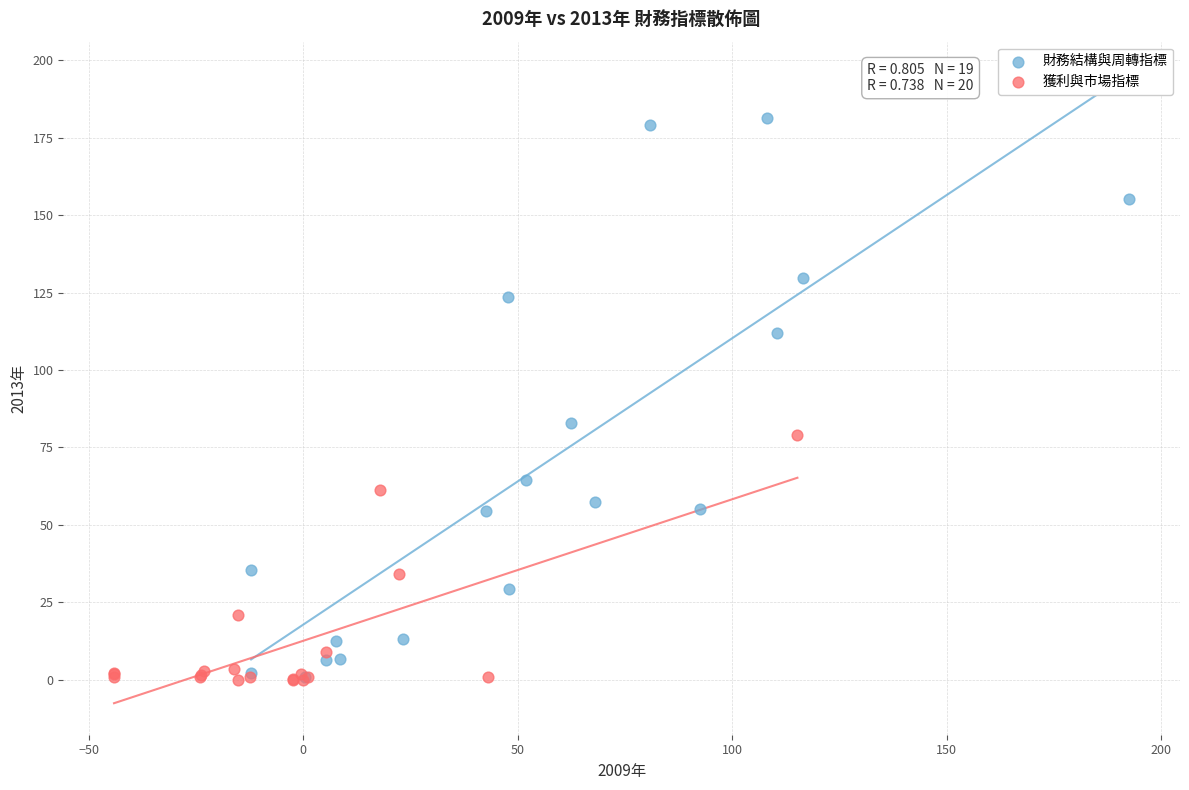

Which series has the largest Y range (max minus min)?

財務結構與周轉指標